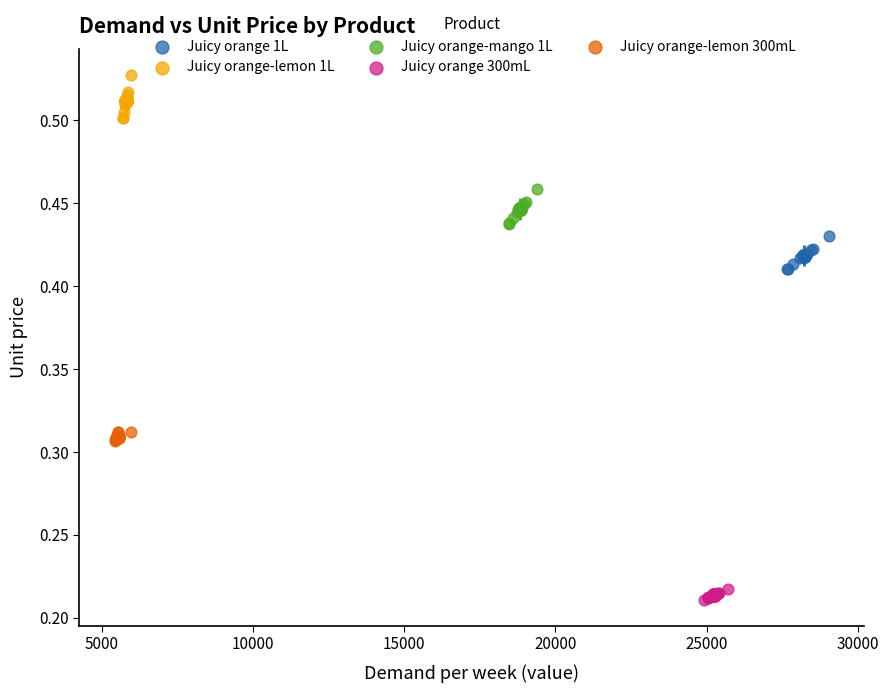

Which series reaches the maximum Y coordinate?

Juicy orange-lemon 1L